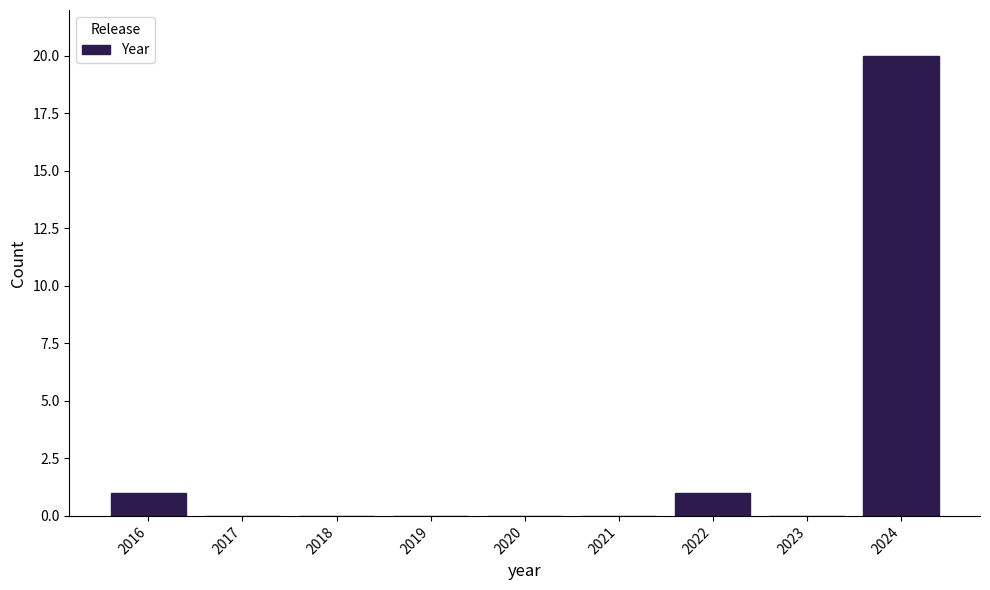

Reading left to right, transcribe this chart: for each bar, give the range it covers on the x-axis and its height. The values are not printed on the chart, so give them approximately, as read against the axis.

2015.5 to 2016.5: 1
2016.5 to 2017.5: 0
2017.5 to 2018.5: 0
2018.5 to 2019.5: 0
2019.5 to 2020.5: 0
2020.5 to 2021.5: 0
2021.5 to 2022.5: 1
2022.5 to 2023.5: 0
2023.5 to 2024.5: 20